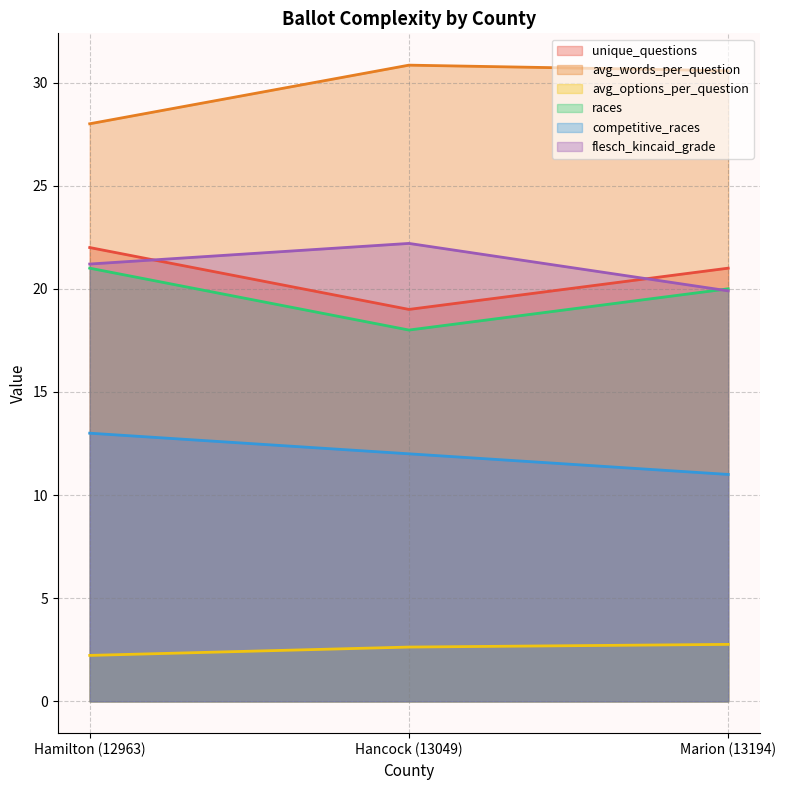

True or false: competitive_races has a value of 13.0 at Hamilton (12963).

True